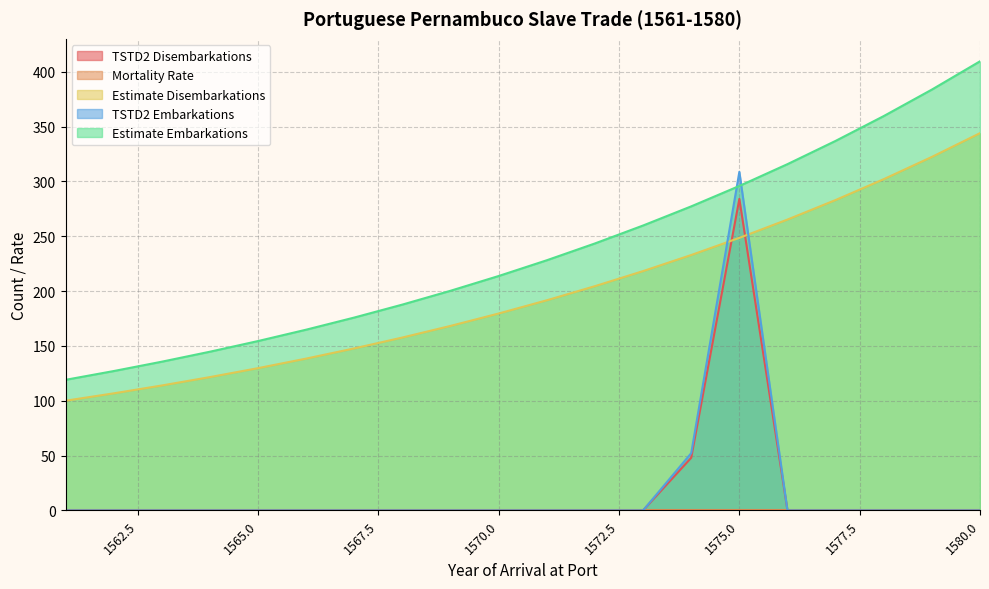

How many series are shown in this chart?

5